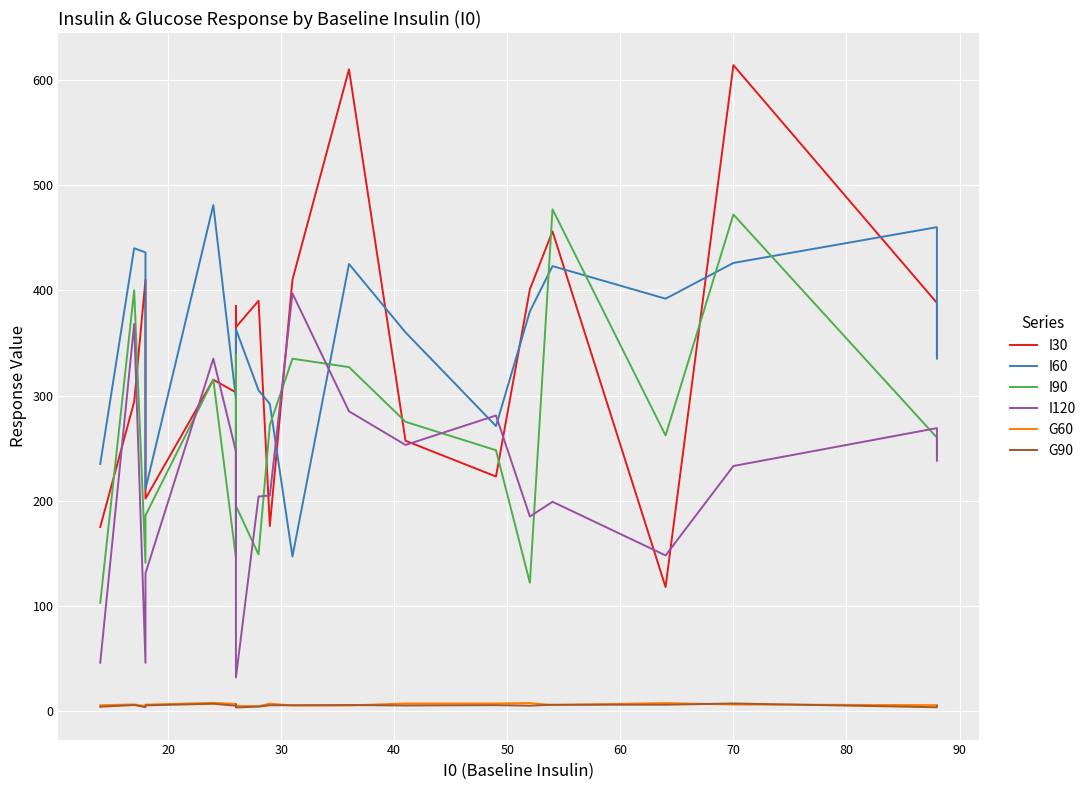

True or false: G90 and I120 cross at least once.

False